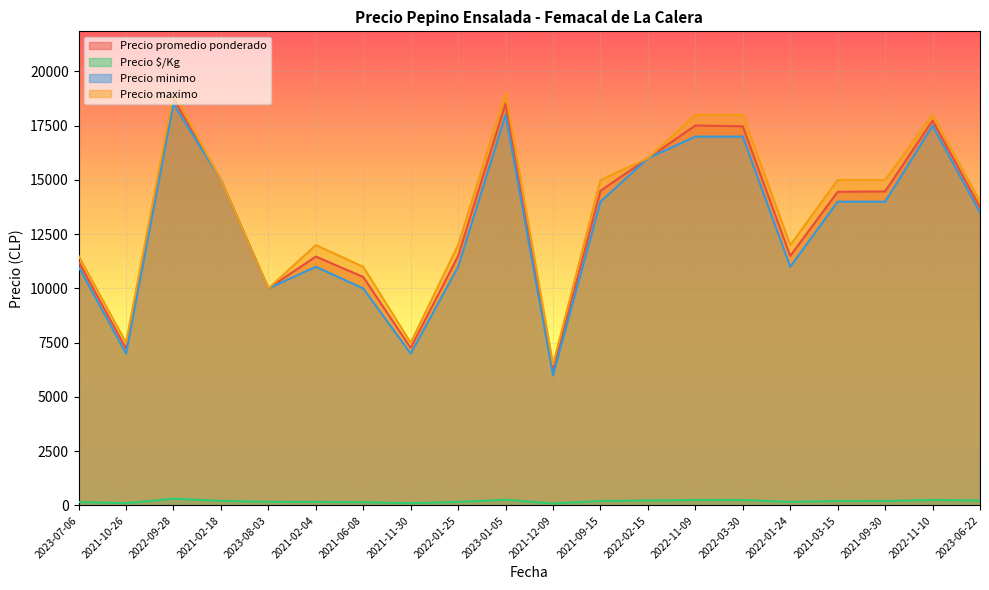

True or false: Precio maximo has more than 2 points higher than both neighbors.

True